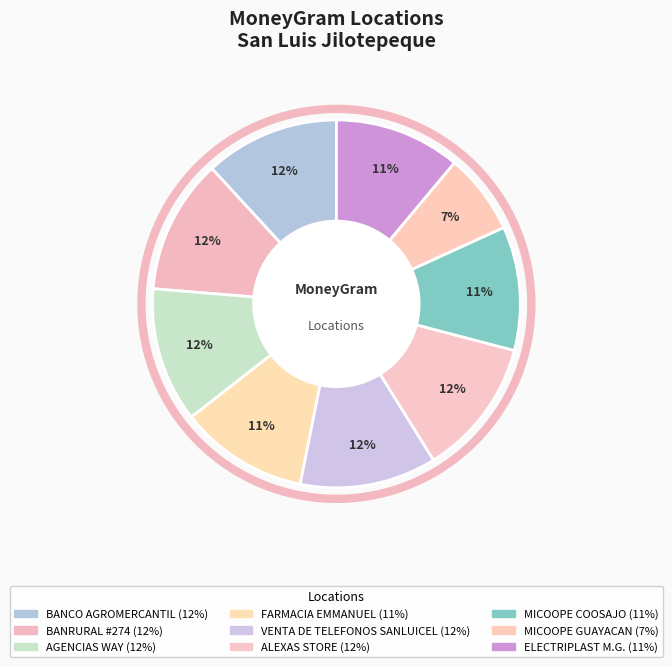

Is there any slice that represents more than half of the pie?

No